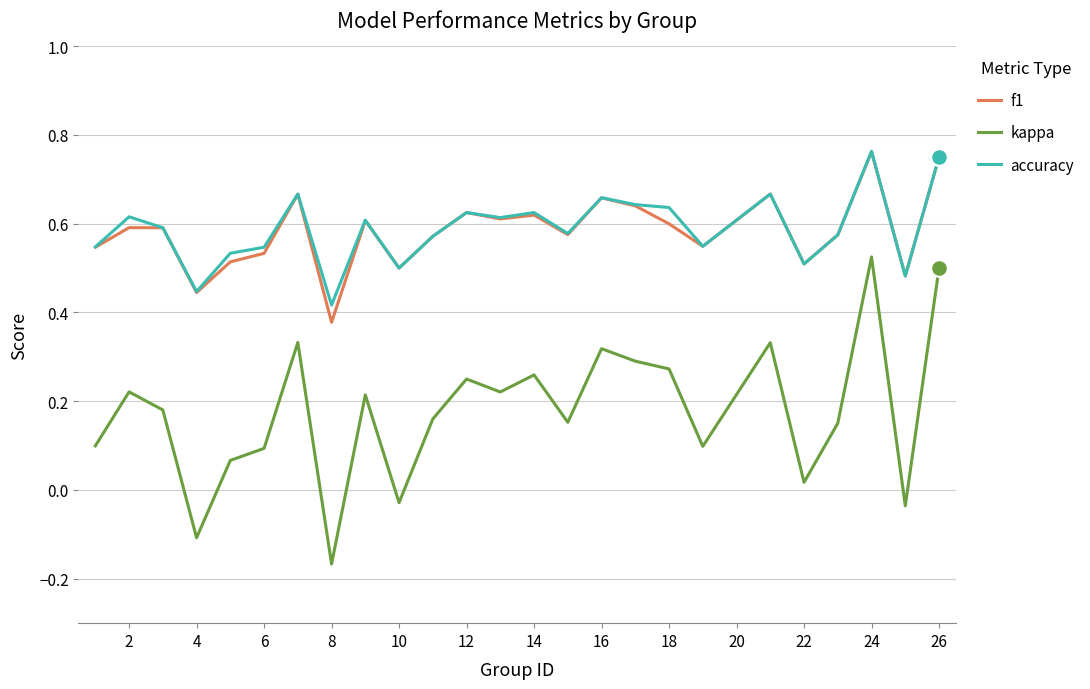

True or false: kappa and f1 cross at least once.

False